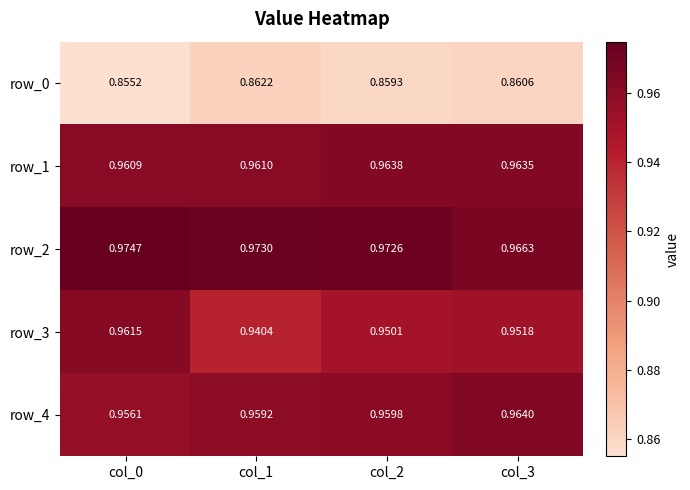

What is the spread (max minus min) of values at col_1?

0.1